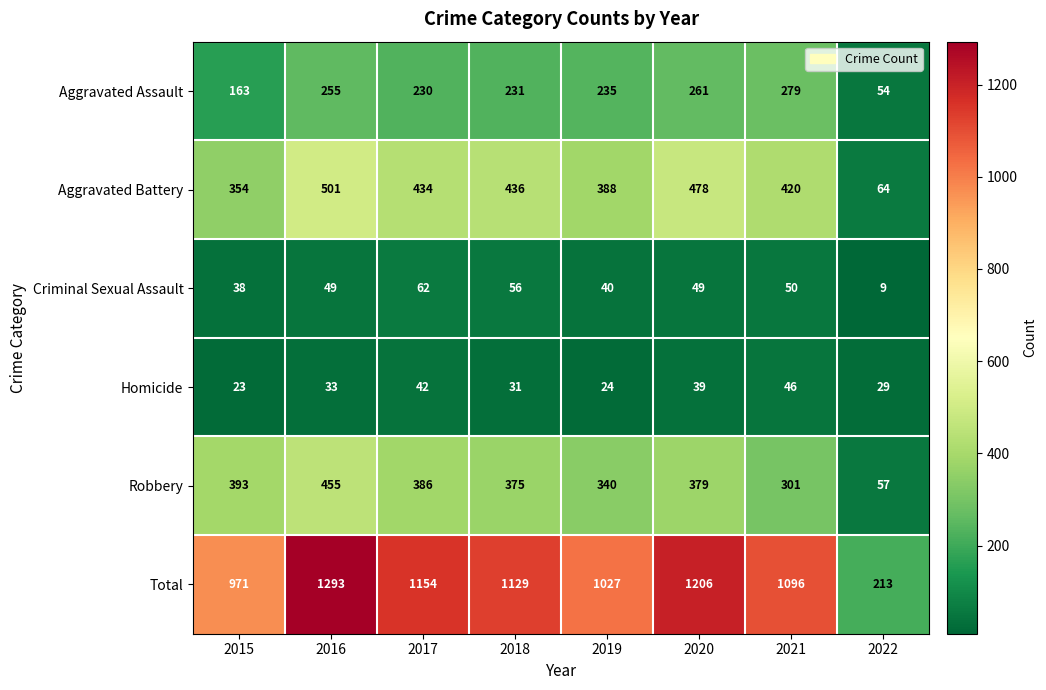

The Aggravated Assault series shows 390 at 2018. True or false?

False